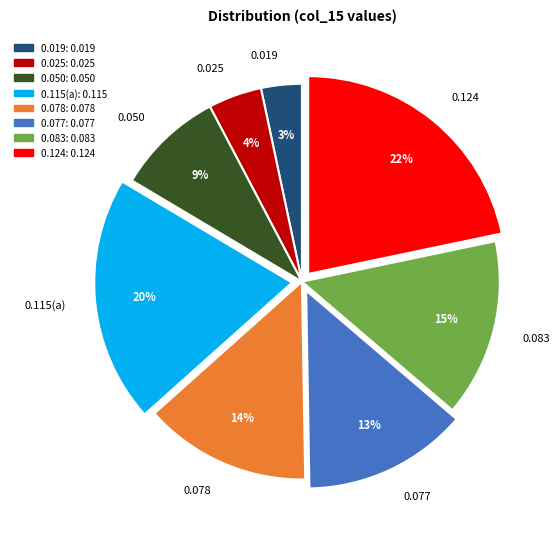

Is 0.025 the majority of the pie?

No